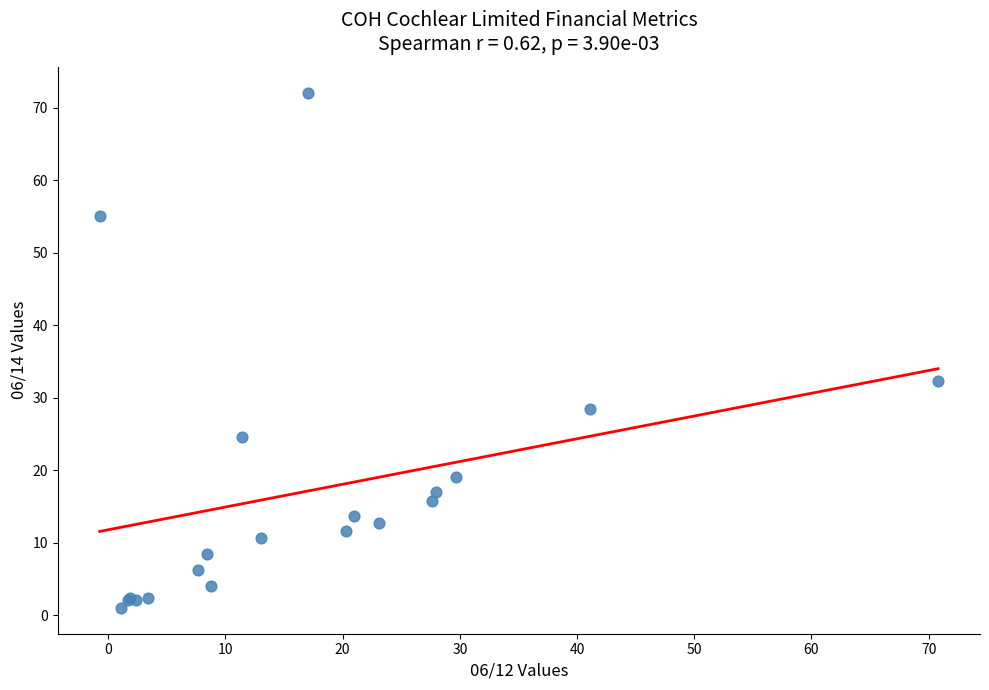

What Y value in the scatter plot is closest to 36?

32.4